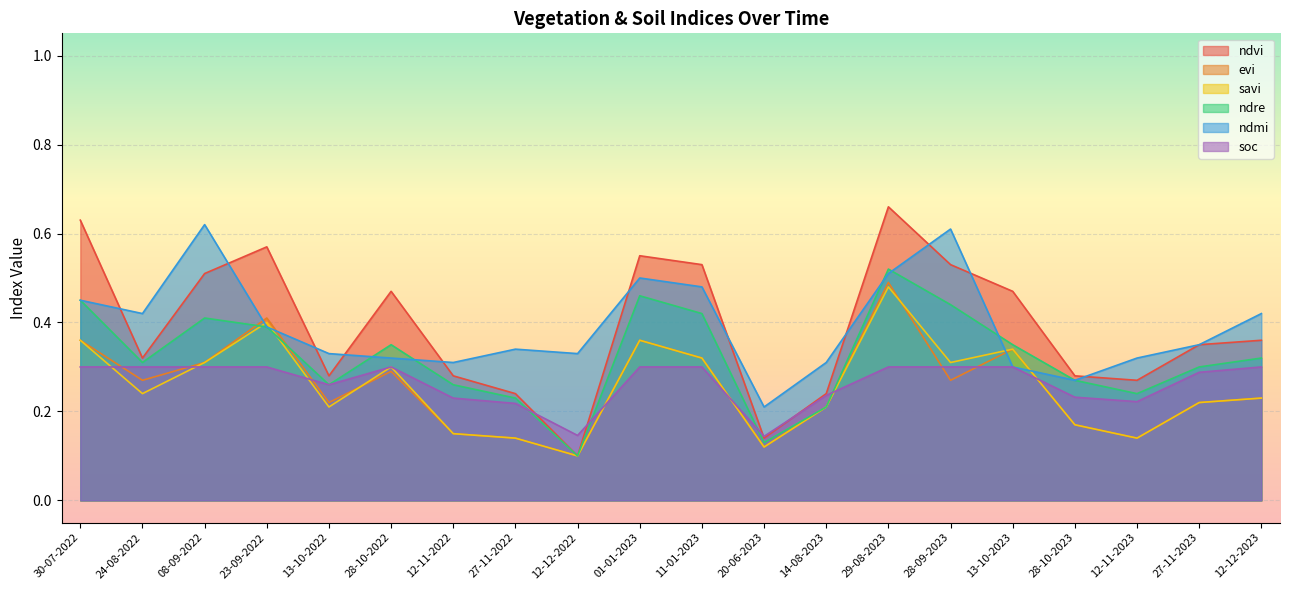

Reading left to right, transcribe all the data shown in this chart.

ndvi: 0.6	0.3	0.5	0.6	0.3	0.5	0.3	0.2	0.1	0.6	0.5	0.1	0.2	0.7	0.5	0.5	0.3	0.3	0.3	0.4
evi: 0.4	0.3	0.3	0.4	0.2	0.3	0.1	0.1	0.1	0.4	0.3	0.1	0.2	0.5	0.3	0.3	0.2	0.1	0.2	0.2
savi: 0.4	0.2	0.3	0.4	0.2	0.3	0.1	0.1	0.1	0.4	0.3	0.1	0.2	0.5	0.3	0.3	0.2	0.1	0.2	0.2
ndre: 0.5	0.3	0.4	0.4	0.3	0.3	0.3	0.2	0.1	0.5	0.4	0.1	0.2	0.5	0.4	0.3	0.3	0.2	0.3	0.3
ndmi: 0.5	0.4	0.6	0.4	0.3	0.3	0.3	0.3	0.3	0.5	0.5	0.2	0.3	0.5	0.6	0.3	0.3	0.3	0.3	0.4
soc: 0.3	0.3	0.3	0.3	0.3	0.3	0.2	0.2	0.1	0.3	0.3	0.1	0.2	0.3	0.3	0.3	0.2	0.2	0.3	0.3